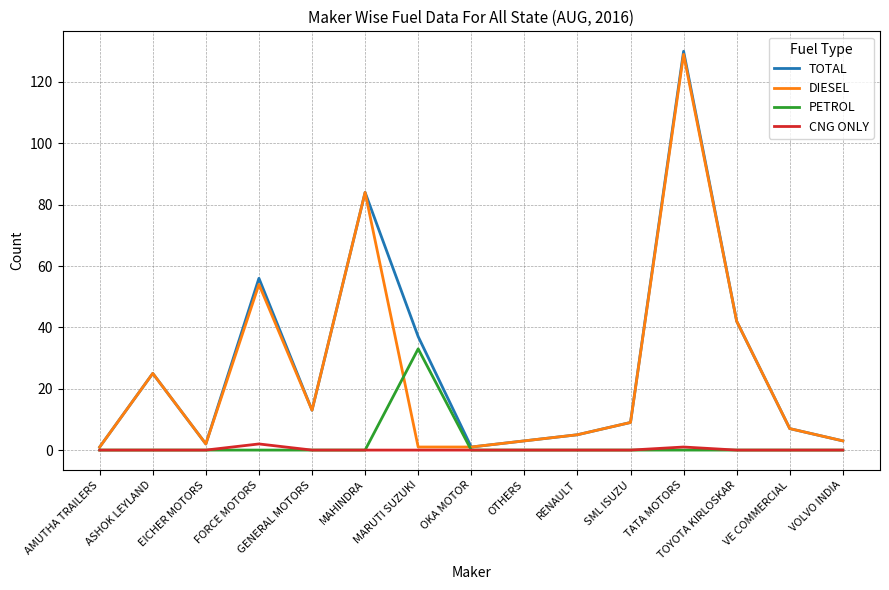

Reading right to left, extract all data points from this chart.

TOTAL: VOLVO INDIA=3	VE COMMERCIAL=7	TOYOTA KIRLOSKAR=42	TATA MOTORS=130	SML ISUZU=9	RENAULT=5	OTHERS=3	OKA MOTOR=1	MARUTI SUZUKI=37	MAHINDRA=84	GENERAL MOTORS=13	FORCE MOTORS=56	EICHER MOTORS=2	ASHOK LEYLAND=25	AMUTHA TRAILERS=1
DIESEL: VOLVO INDIA=3	VE COMMERCIAL=7	TOYOTA KIRLOSKAR=42	TATA MOTORS=129	SML ISUZU=9	RENAULT=5	OTHERS=3	OKA MOTOR=1	MARUTI SUZUKI=1	MAHINDRA=84	GENERAL MOTORS=13	FORCE MOTORS=54	EICHER MOTORS=2	ASHOK LEYLAND=25	AMUTHA TRAILERS=1
PETROL: VOLVO INDIA=0	VE COMMERCIAL=0	TOYOTA KIRLOSKAR=0	TATA MOTORS=0	SML ISUZU=0	RENAULT=0	OTHERS=0	OKA MOTOR=0	MARUTI SUZUKI=33	MAHINDRA=0	GENERAL MOTORS=0	FORCE MOTORS=0	EICHER MOTORS=0	ASHOK LEYLAND=0	AMUTHA TRAILERS=0
CNG ONLY: VOLVO INDIA=0	VE COMMERCIAL=0	TOYOTA KIRLOSKAR=0	TATA MOTORS=1	SML ISUZU=0	RENAULT=0	OTHERS=0	OKA MOTOR=0	MARUTI SUZUKI=0	MAHINDRA=0	GENERAL MOTORS=0	FORCE MOTORS=2	EICHER MOTORS=0	ASHOK LEYLAND=0	AMUTHA TRAILERS=0